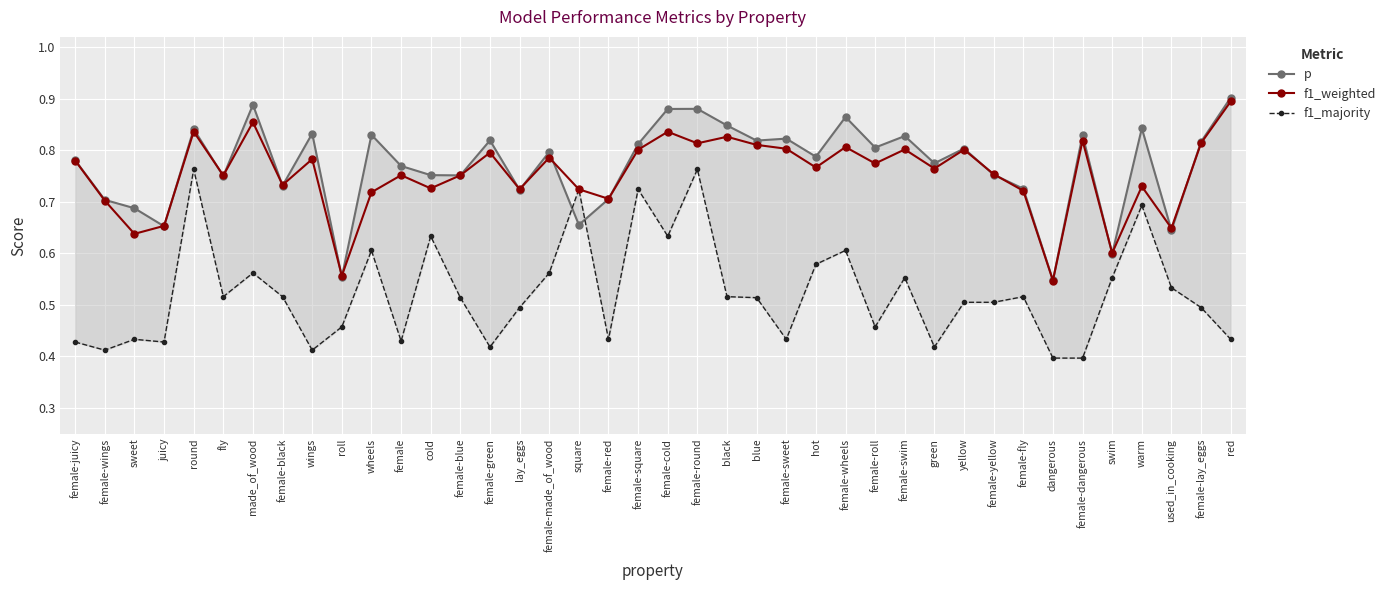

True or false: f1_weighted has more than 2 points higher than both neighbors.

True